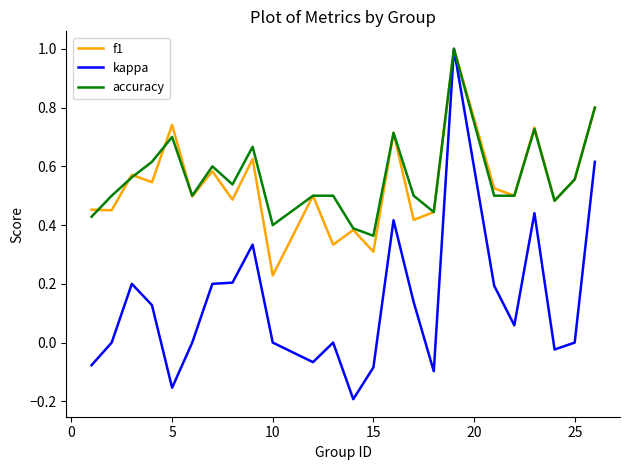

Which series has the widest spread of values?

kappa